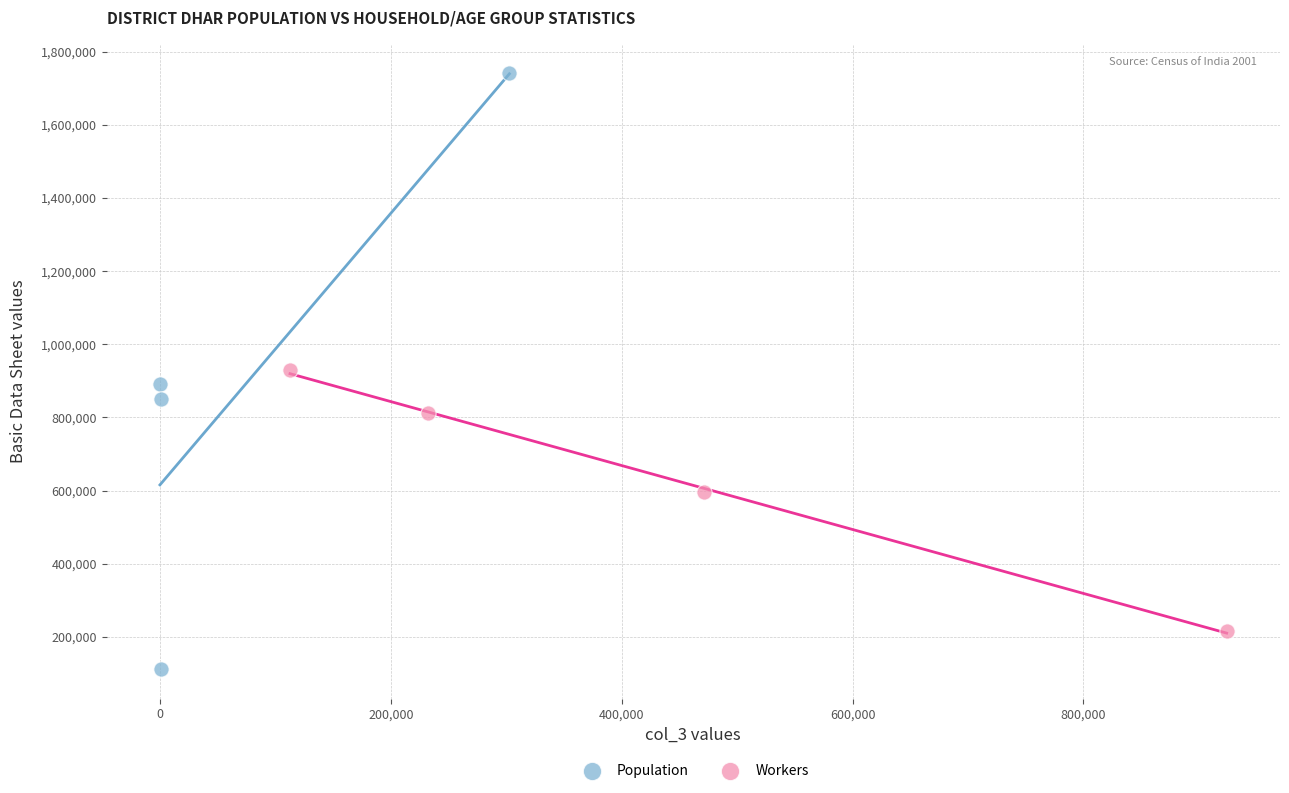

Which series reaches the maximum Y coordinate?

Population